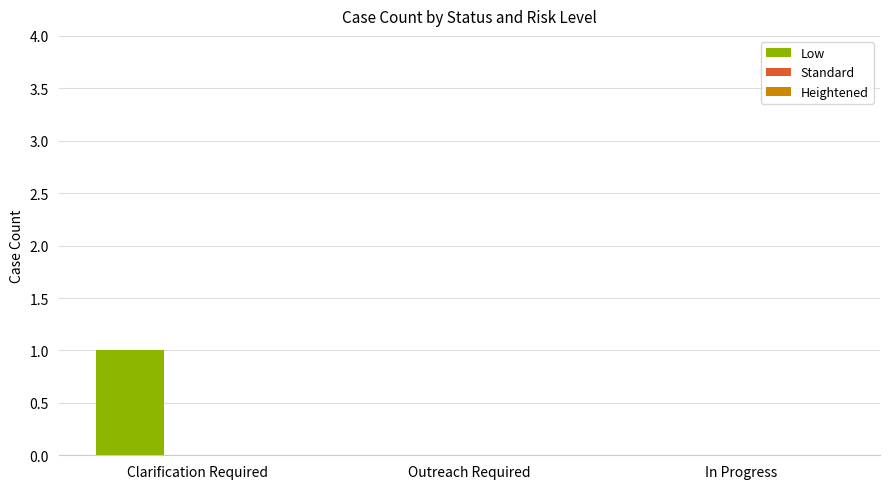

Which has a higher value, Clarification Required or In Progress?

Clarification Required